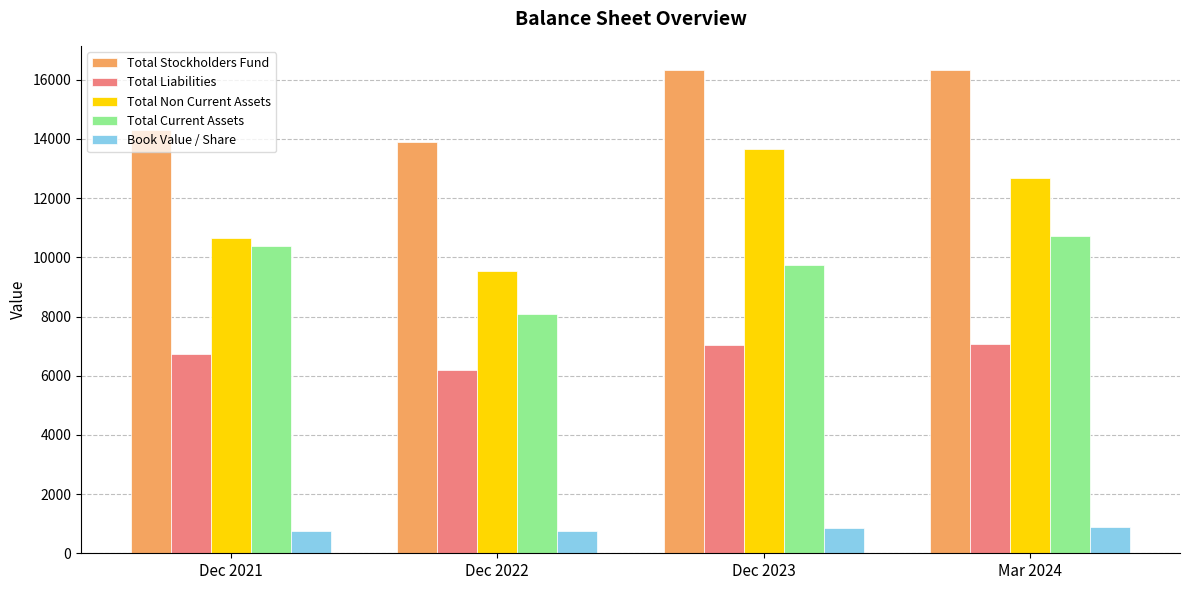

What is the difference between the highest and lowest values at Dec 2023?

15459.9